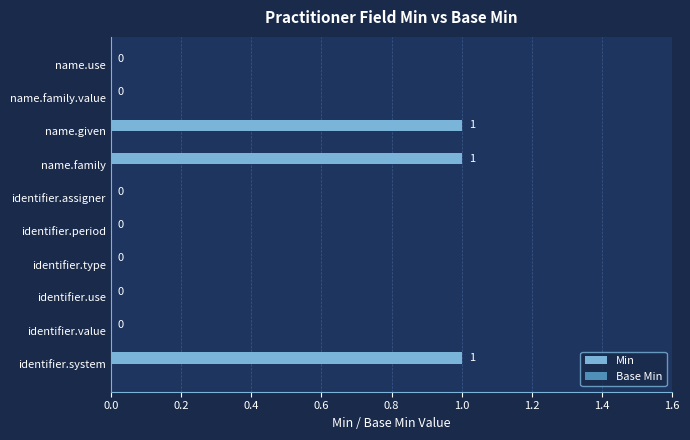

Between name.family and name.use, which is larger?

name.family